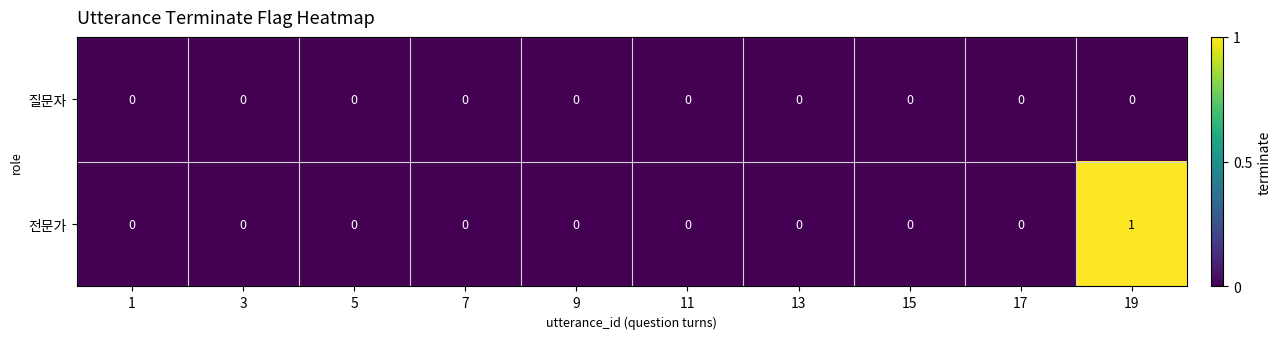

True or false: 전문가 has a value of 0 at 11.

True